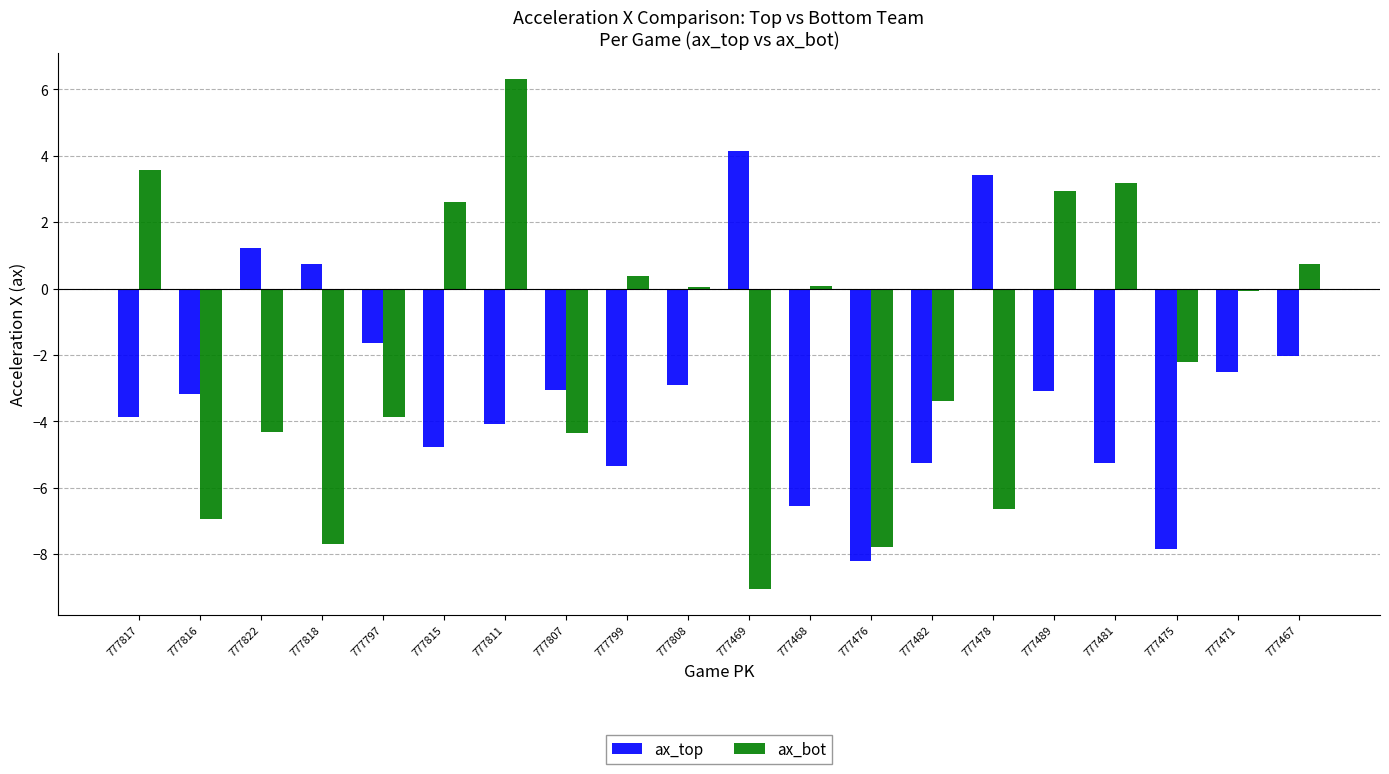

Between 777817 and 777468, which series saw the biggest shift?

ax_bot